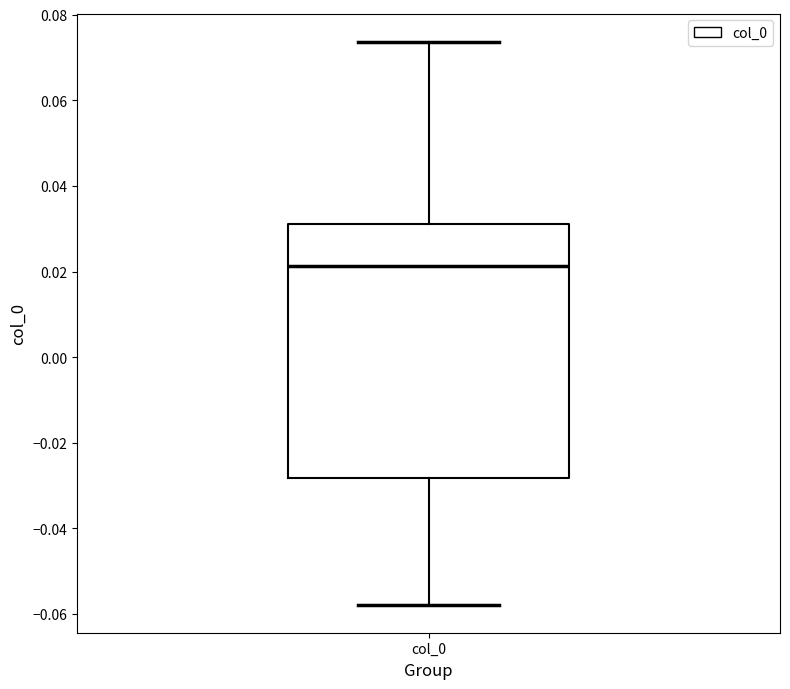

Transcribe this box plot: give where the median line is, the range the box spans, and where the two whiskers end, as read against the y-axis. The values are not printed on the chart, so give them approximately, as read against the axis.

median 0.022, box -0.028 to 0.032, whiskers -0.058 to 0.074